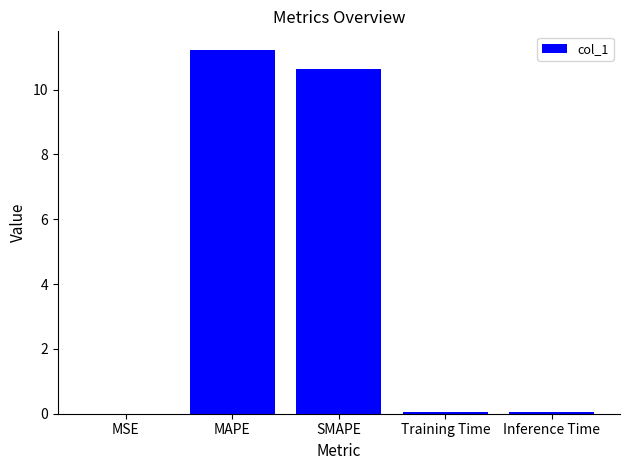

What is the change in value from MAPE to SMAPE?

-0.6